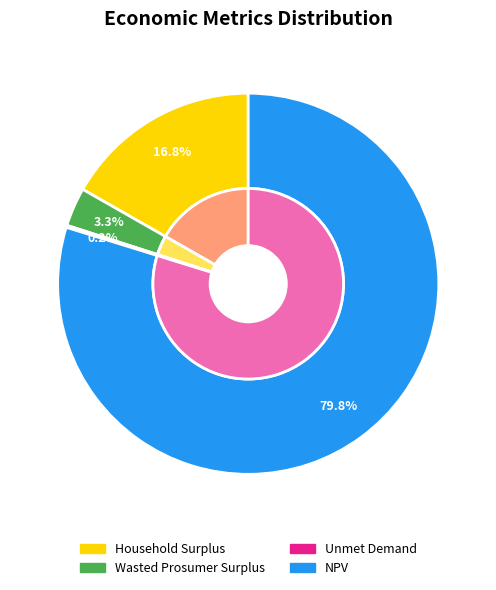

To the nearest percent, what is the difference between the NPV and Household Surplus slice percentages?

63%